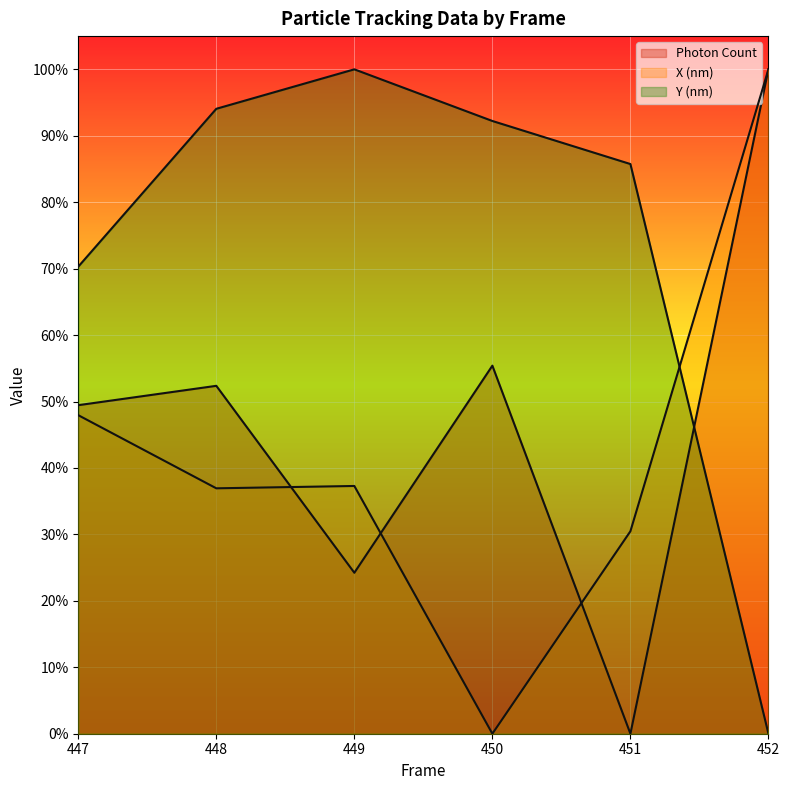

At which label is Y (nm) line closest to 0?

452